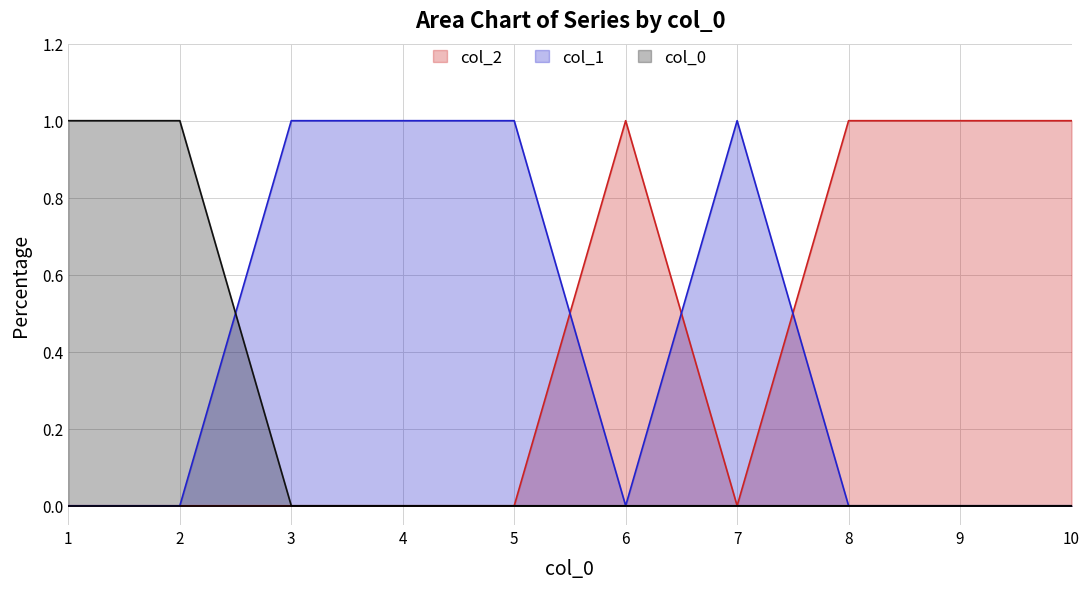

What is the difference between the 2 values at 7 and 8?

1